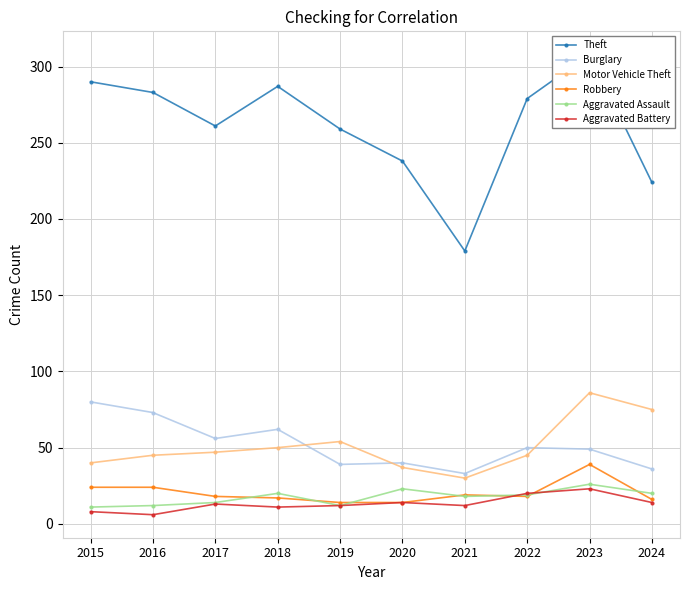

What is the total value across all series at 2015?

453